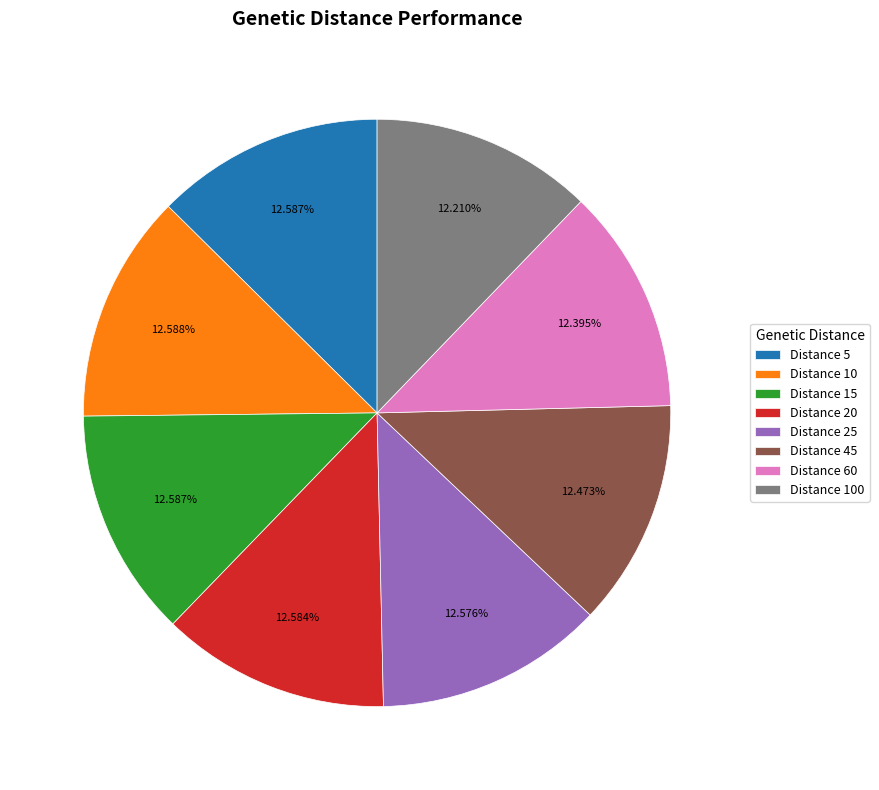

Does Distance 15 account for over 50% of the chart?

No